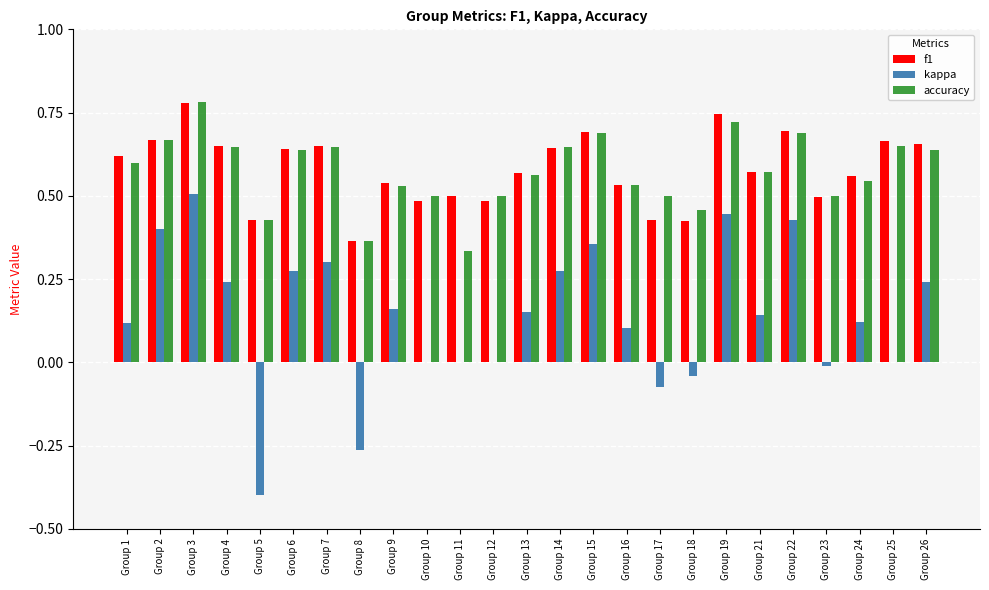

At which label does kappa first exceed 0?

Group 1